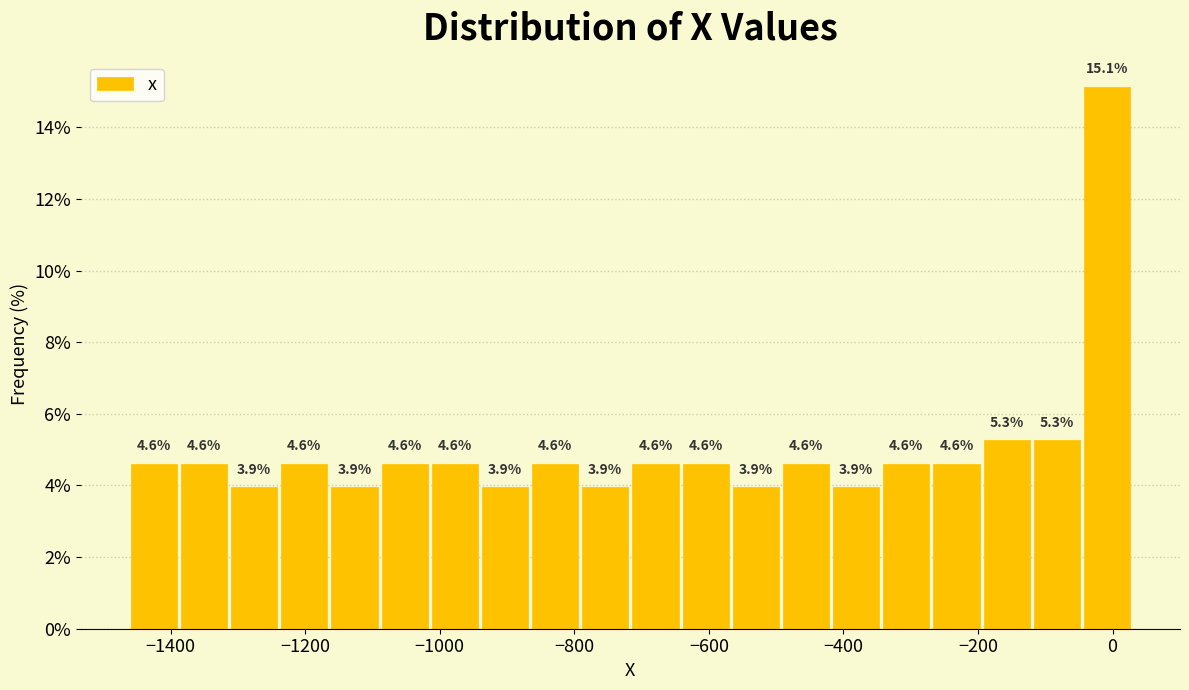

Around what value on the x-axis is the tallest bar? Give the approximate position of its centre, as read against the axis.

0